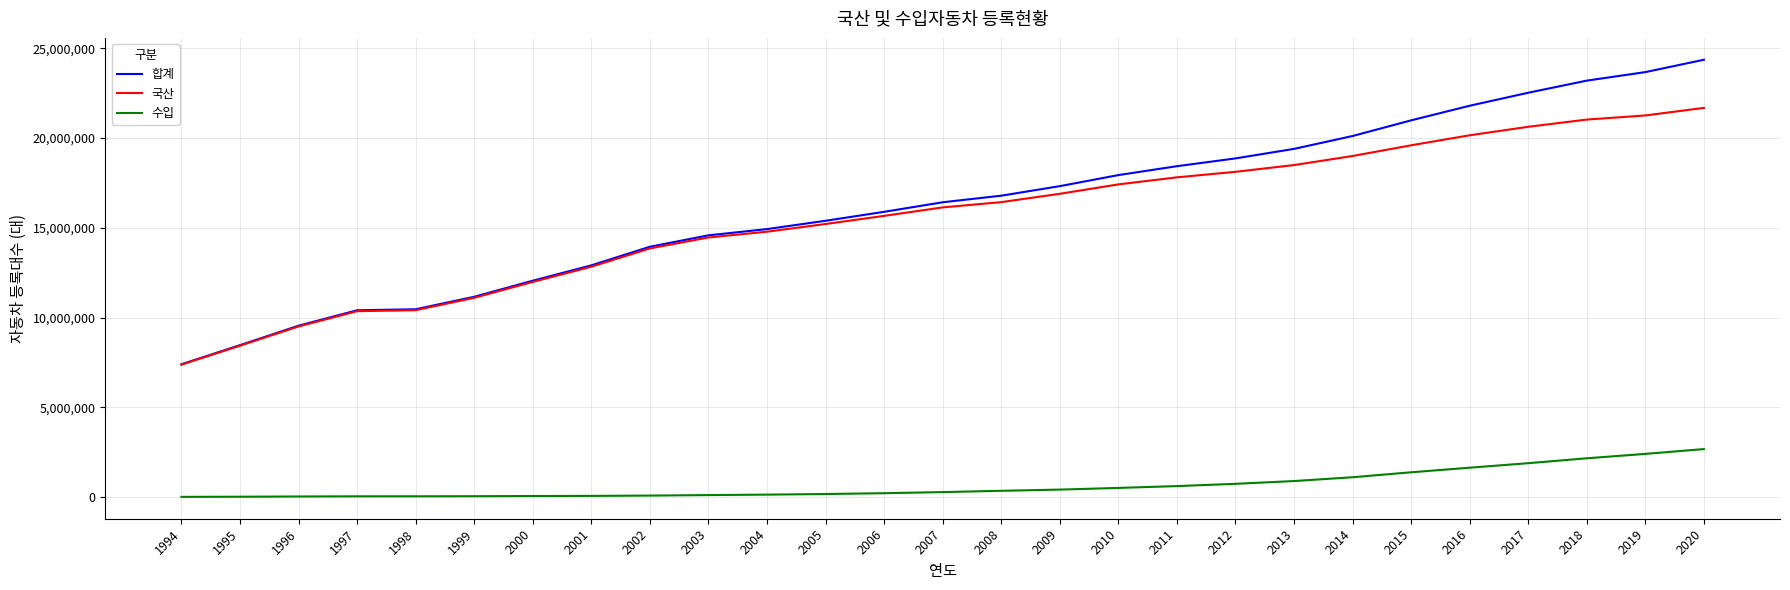

True or false: 수입 and 합계 intersect in this chart.

False